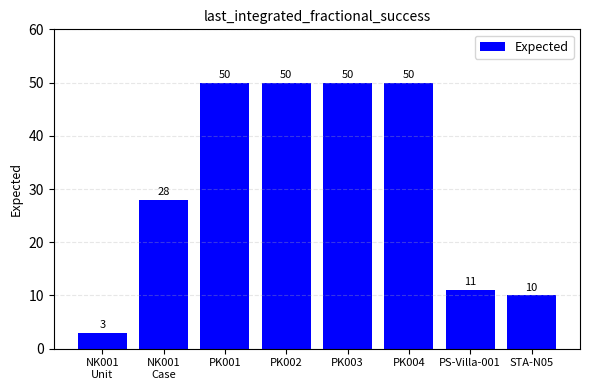

How many series are shown in this chart?

1